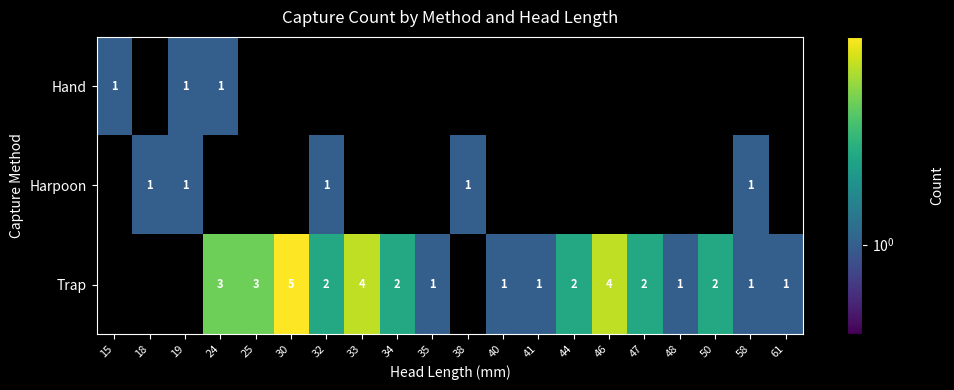

The value of Harpoon at 18 is 1. True or false?

True